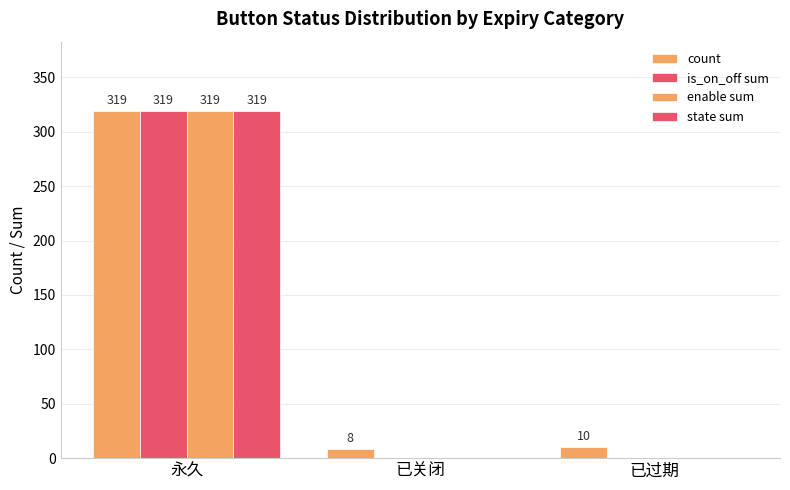

The count series shows 105 at 永久. True or false?

False